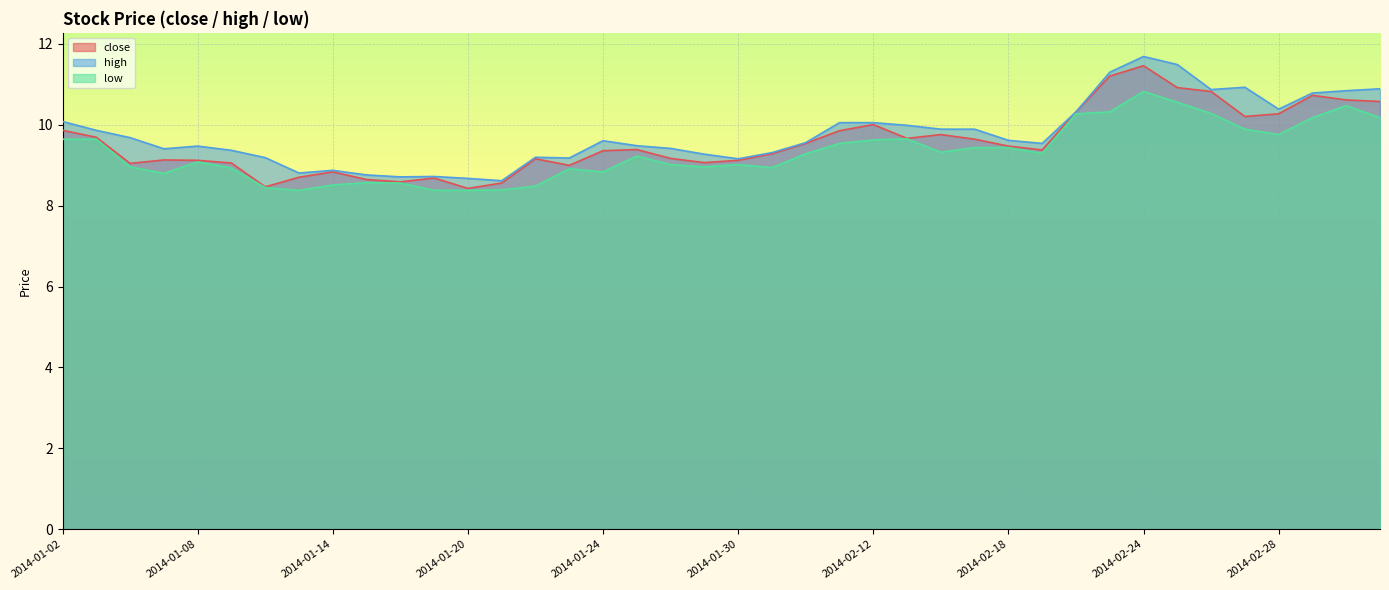

Reading right to left, extract all data points from this chart.

close: 10.6	10.6	10.7	10.3	10.2	10.8	10.9	11.5	11.2	10.3	9.4	9.5	9.6	9.8	9.7	10.0	9.9	9.5	9.3	9.1	9.1	9.2	9.4	9.4	9.0	9.2	8.6	8.4	8.7	8.6	8.6	8.8	8.7	8.5	9.1	9.1	9.1	9.0	9.7	9.9
high: 10.9	10.8	10.8	10.4	10.9	10.9	11.5	11.7	11.3	10.3	9.5	9.6	9.9	9.9	10.0	10.1	10.1	9.6	9.3	9.2	9.3	9.4	9.5	9.6	9.2	9.2	8.6	8.7	8.7	8.7	8.8	8.9	8.8	9.2	9.4	9.5	9.4	9.7	9.9	10.1
low: 10.2	10.5	10.2	9.8	9.9	10.3	10.6	10.8	10.3	10.3	9.3	9.4	9.4	9.3	9.7	9.6	9.5	9.3	8.9	9.0	9.0	9.0	9.2	8.8	8.9	8.5	8.4	8.4	8.4	8.6	8.6	8.5	8.4	8.4	8.9	9.1	8.8	9.0	9.6	9.6